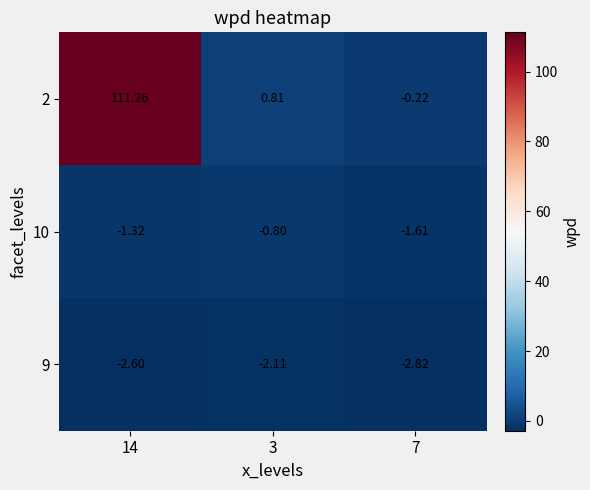

Is the value of 9 at 7 greater than the value of 10 at 14?

No